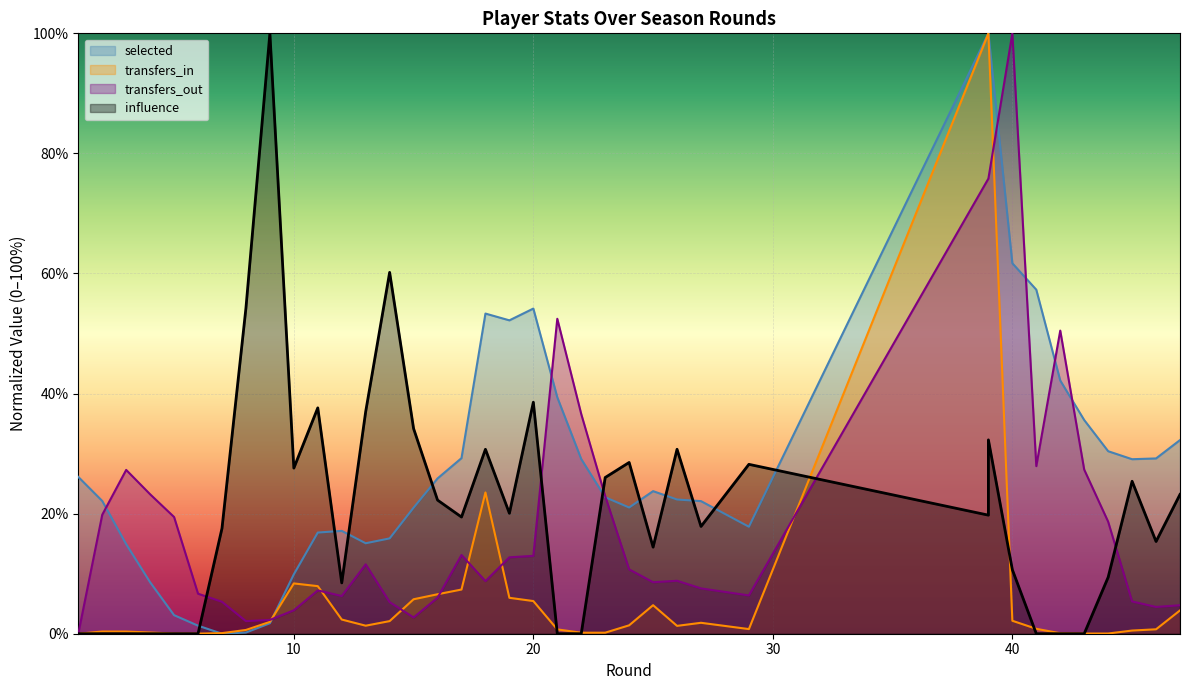

Reading right to left, what are all the values shown in this chart?

selected: 32.3	29.2	29.1	30.4	35.6	42.2	57.3	61.7	100.0	100.0	17.8	22.1	22.4	23.7	21.0	22.7	29.1	39.4	54.2	52.2	53.3	29.2	25.9	21.0	15.9	15.1	17.1	16.9	9.9	1.7	0.2	0.0	1.3	3.1	8.6	14.9	22.1	26.1
transfers_in: 3.9	0.7	0.5	0.0	0.0	0.1	0.8	2.2	100.0	100.0	0.8	1.8	1.3	4.8	1.4	0.2	0.2	0.7	5.4	6.0	23.5	7.4	6.6	5.7	2.1	1.3	2.4	7.9	8.4	2.0	0.6	0.1	0.0	0.0	0.2	0.4	0.4	0.0
transfers_out: 4.7	4.5	5.4	18.7	27.3	50.5	27.9	100.0	75.8	75.8	6.4	7.5	8.8	8.6	10.7	22.9	36.6	52.5	13.0	12.7	8.8	13.1	6.0	2.7	5.3	11.6	6.3	7.2	3.9	2.3	2.1	5.3	6.7	19.4	23.2	27.3	19.8	0.0
influence: 23.2	15.4	25.4	9.4	0.0	0.0	0.0	10.7	32.3	19.7	28.2	17.9	30.7	14.4	28.5	26.0	0.0	0.0	38.6	20.1	30.7	19.4	22.3	34.2	60.2	37.0	8.5	37.6	27.6	100.0	54.2	17.6	0.0	0.0	0.0	0.0	0.0	0.0